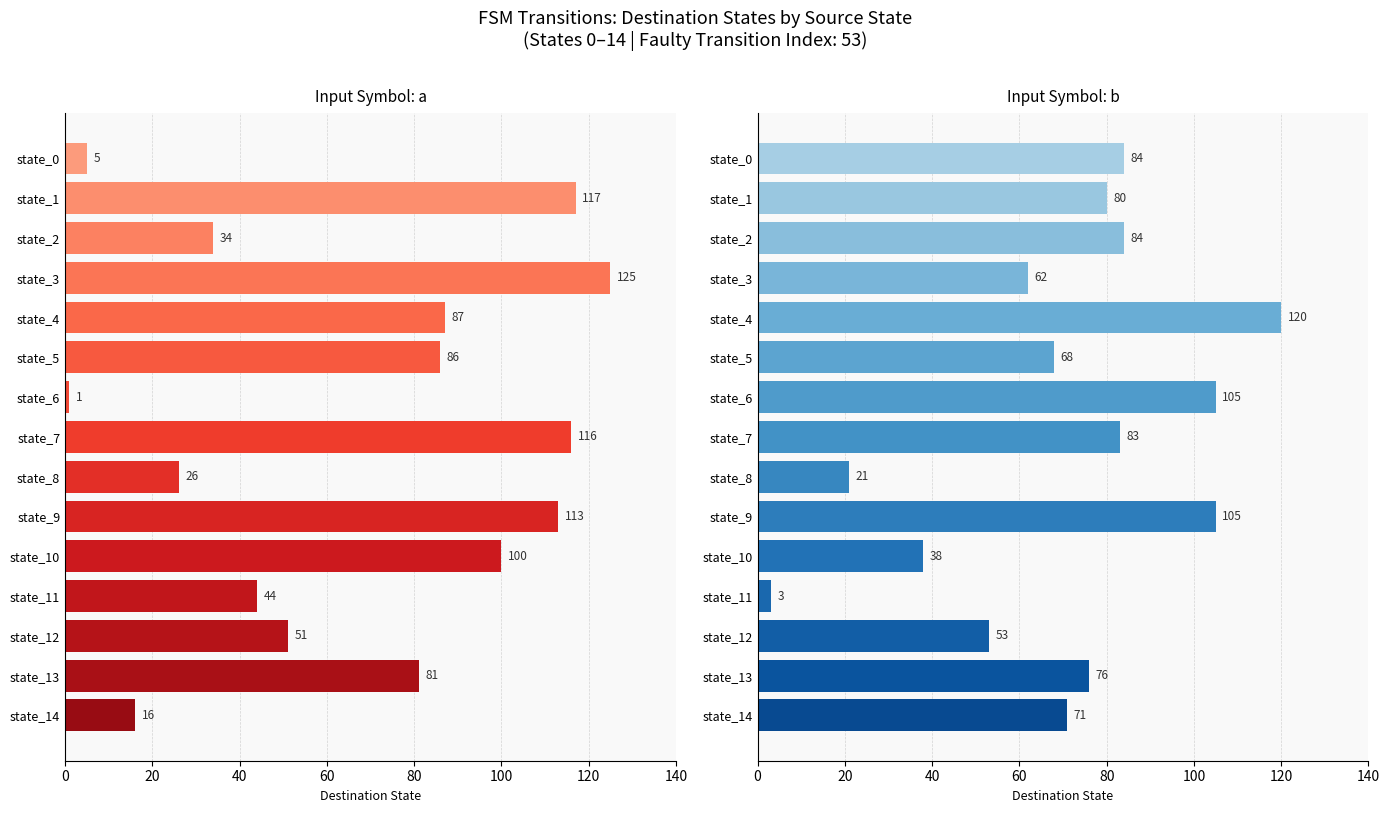

What is the highest value of the input a series?

125